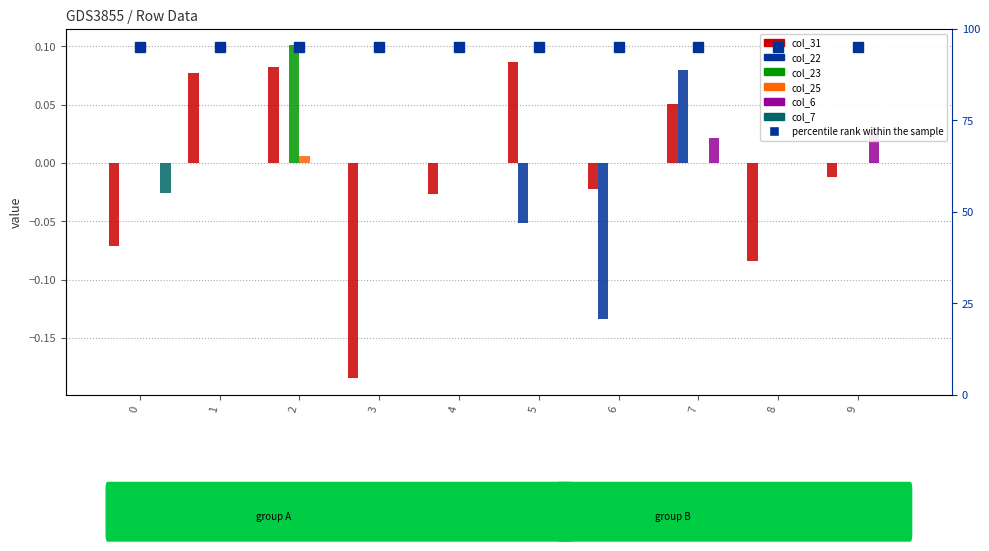

Is it true that col_31 equals -0.0 at 0?

False